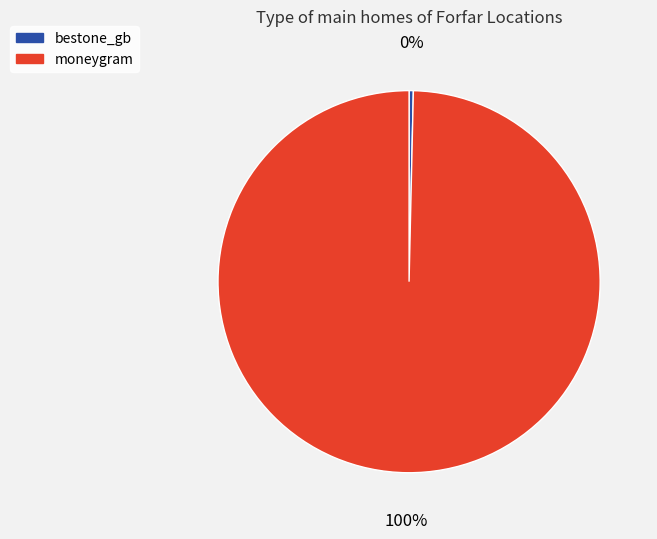

The bestone_gb slice represents 0% of the pie. True or false?

True